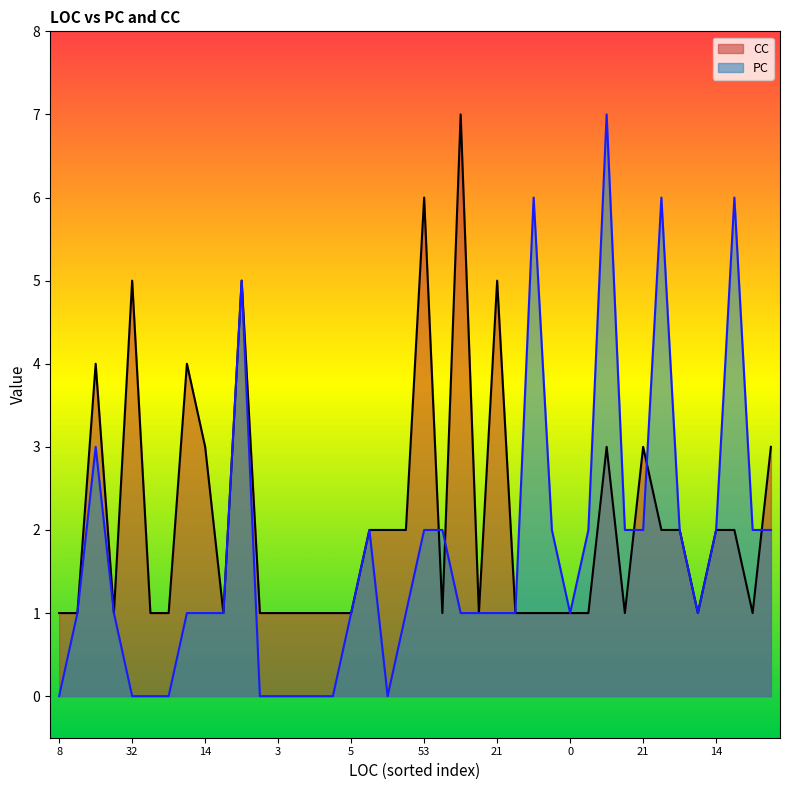

Reading right to left, what are all the values shown in this chart?

PC: 2	2	6	2	1	2	6	2	2	7	2	1	2	6	1	1	1	1	2	2	1	0	2	1	0	0	0	0	0	5	1	1	1	0	0	0	1	3	1	0
CC: 3	1	2	2	1	2	2	3	1	3	1	1	1	1	1	5	1	7	1	6	2	2	2	1	1	1	1	1	1	5	1	3	4	1	1	5	1	4	1	1